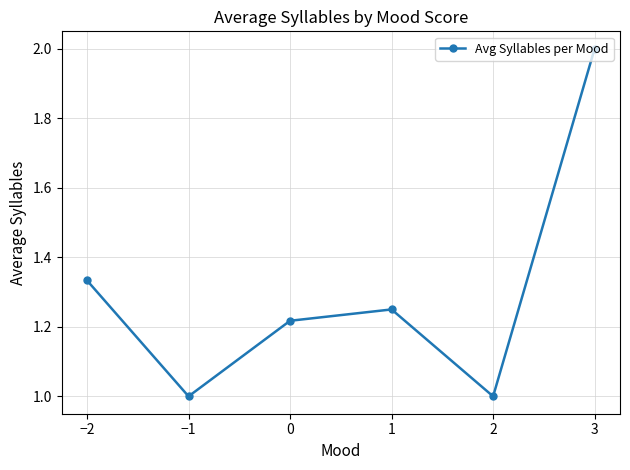

How many points are lower than both their immediate neighbors (excluding endpoints)?

2